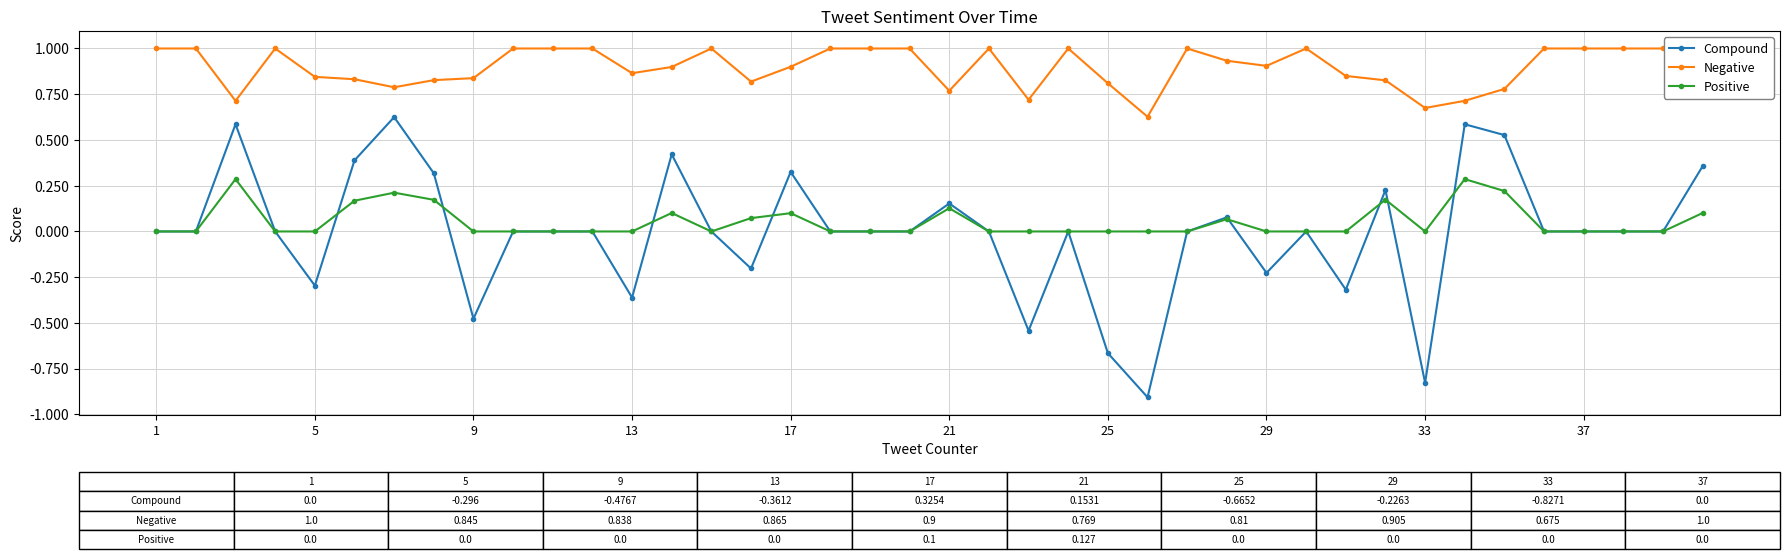

What is the smallest value displayed?

-0.9